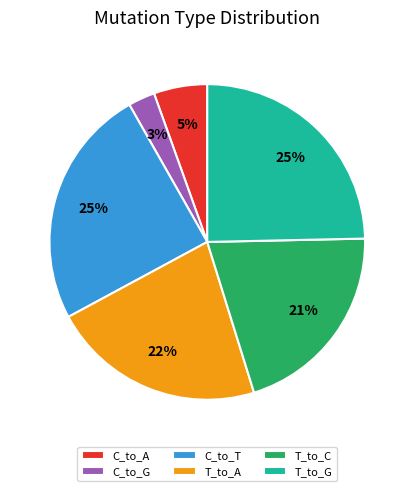

Which slice is the smallest?

C_to_G